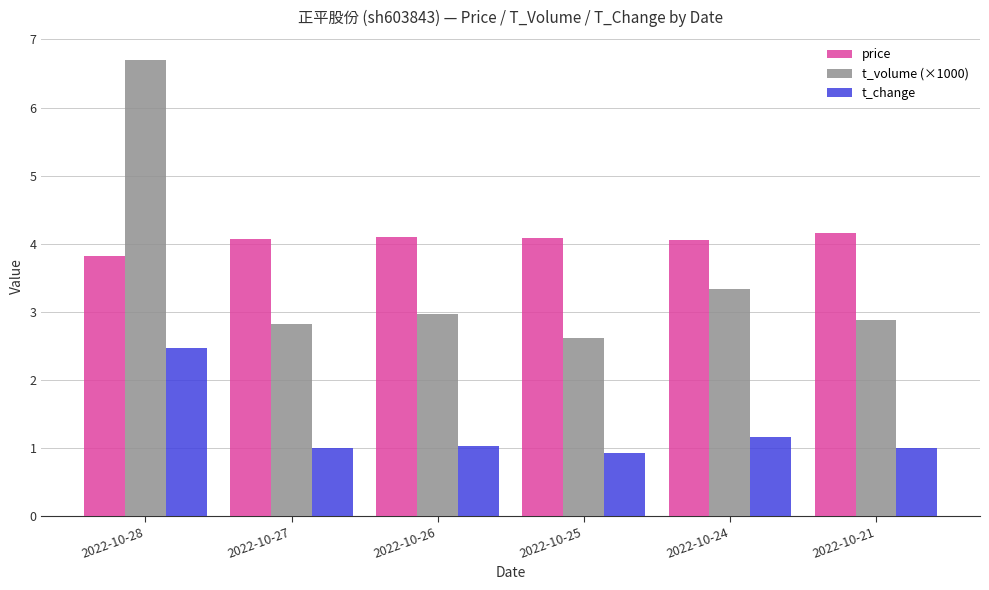

Count the number of data series in this chart.

3